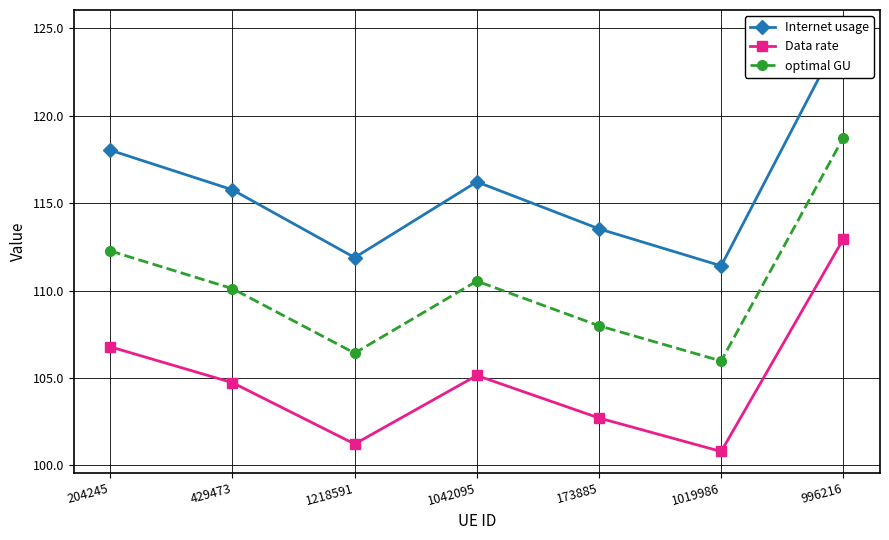

True or false: Internet usage has more than 2 interior local peaks.

False